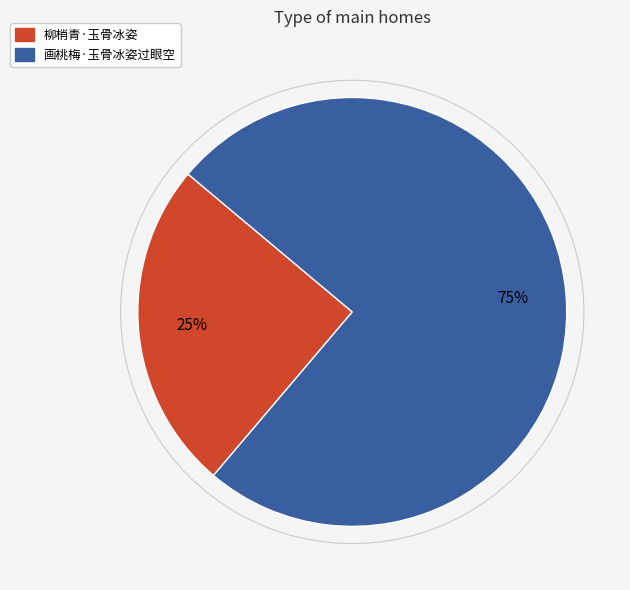

What percentage is the 画桃梅·玉骨冰姿过眼空 slice, to the nearest percent?

75%